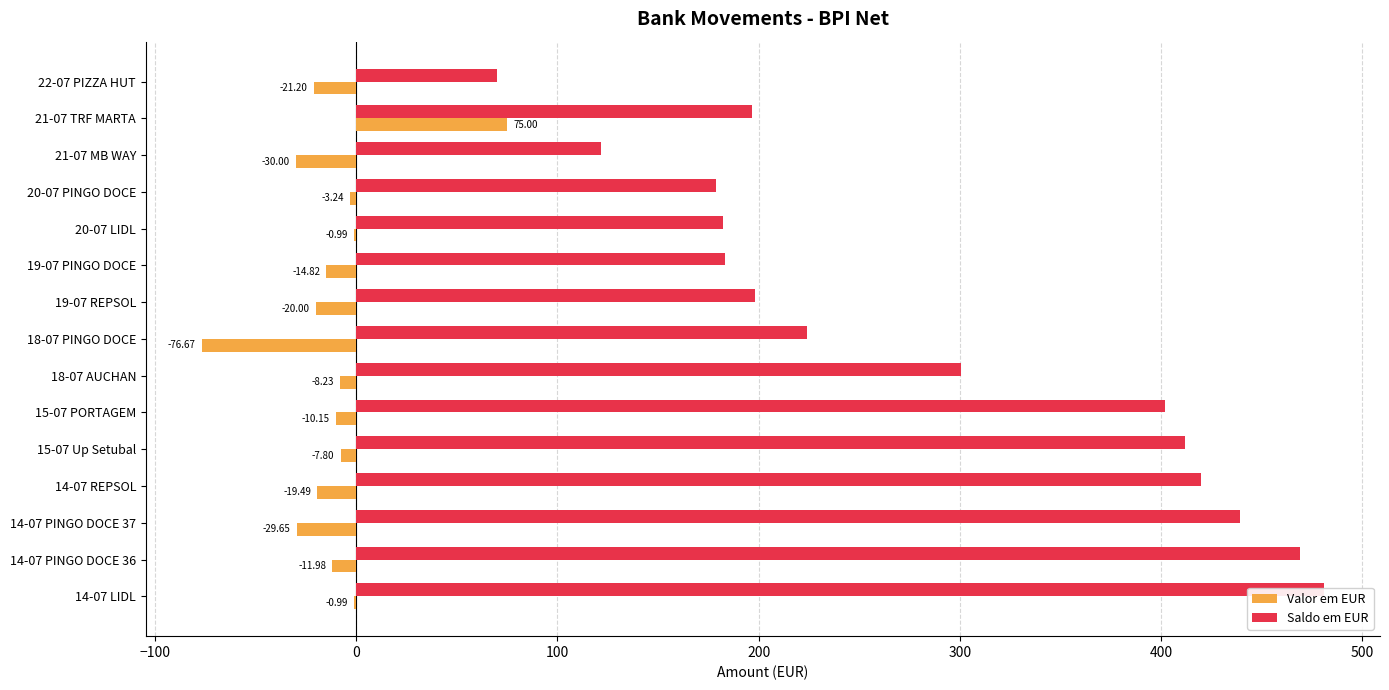

How many categories are shown in the chart?

15